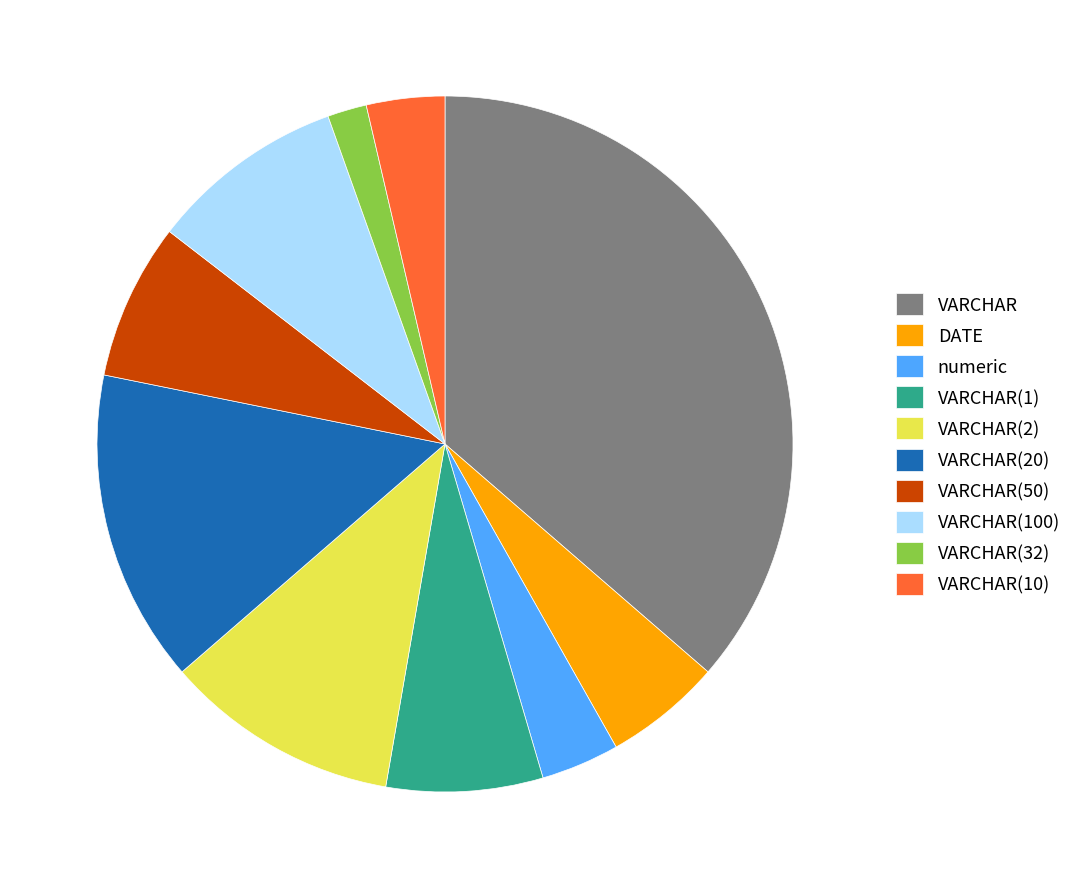

Count the number of slices in the pie.

10